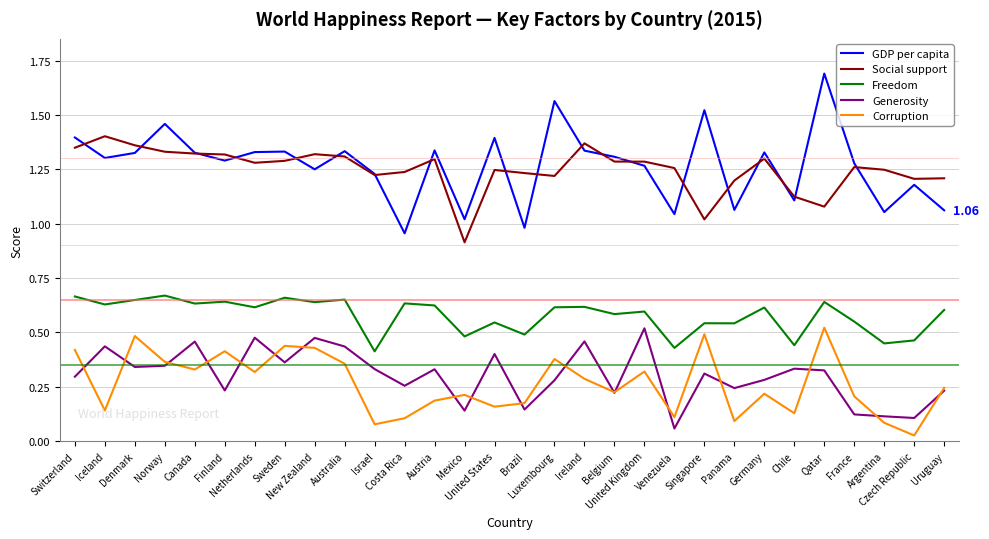

True or false: Freedom and GDP per capita cross at least once.

False